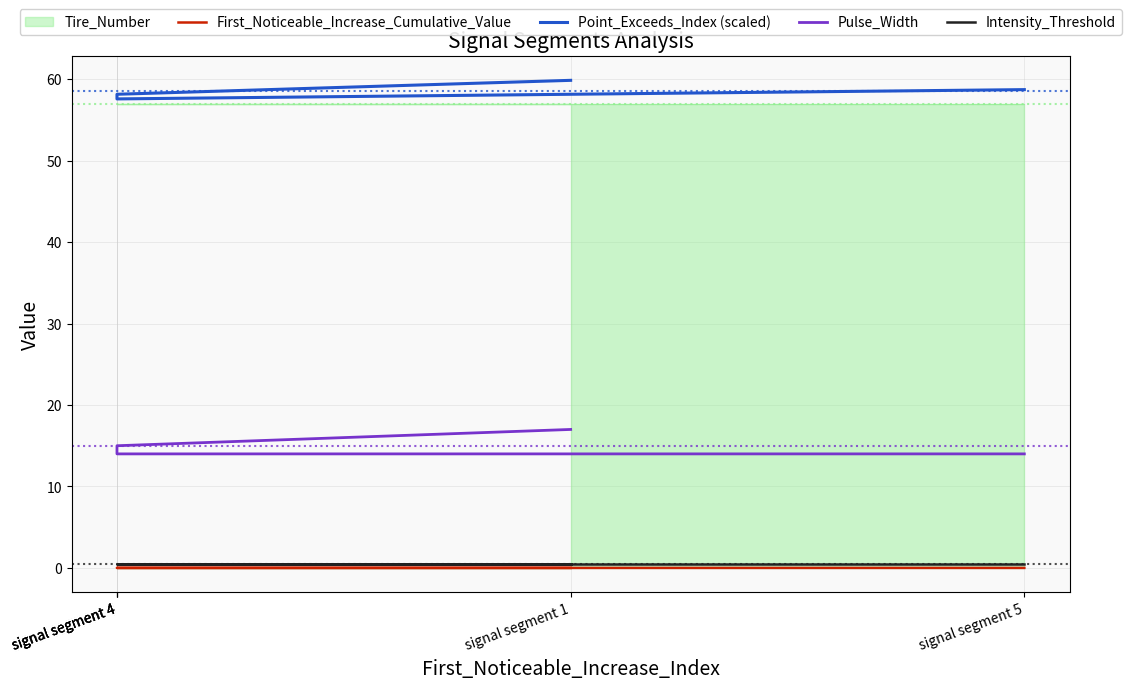

What is the difference between the highest and lowest values at signal segment 4?

58.1